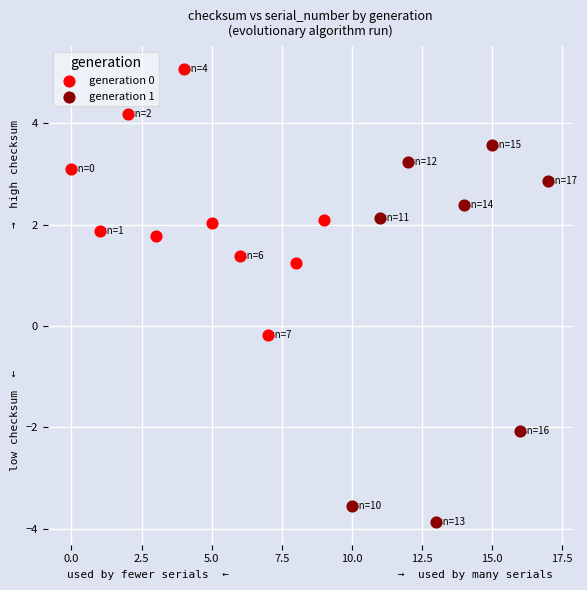

Which series reaches the maximum Y coordinate?

generation 0